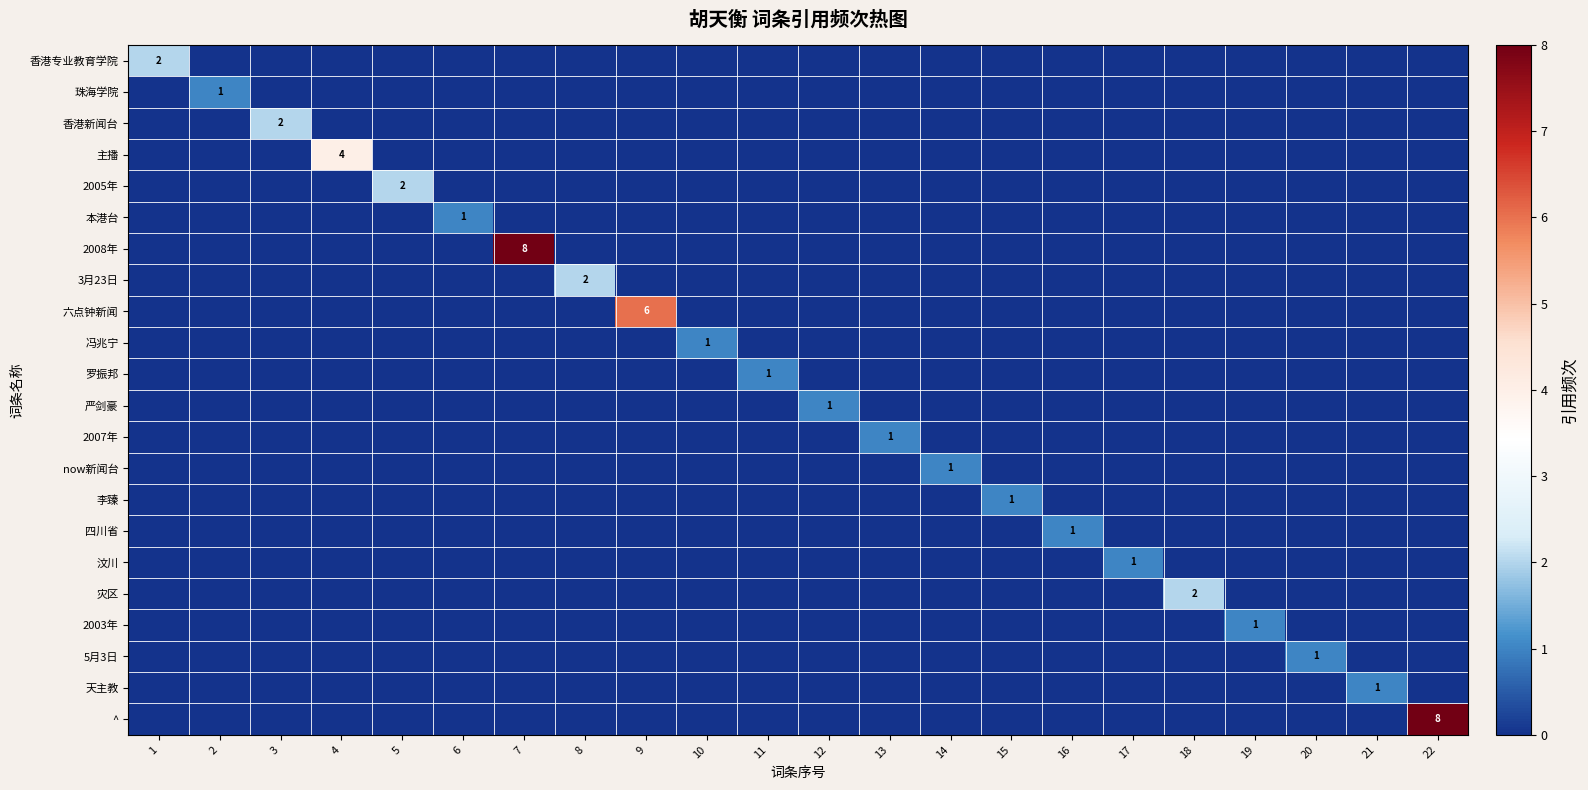

Between 9 and 21, which is larger?

9